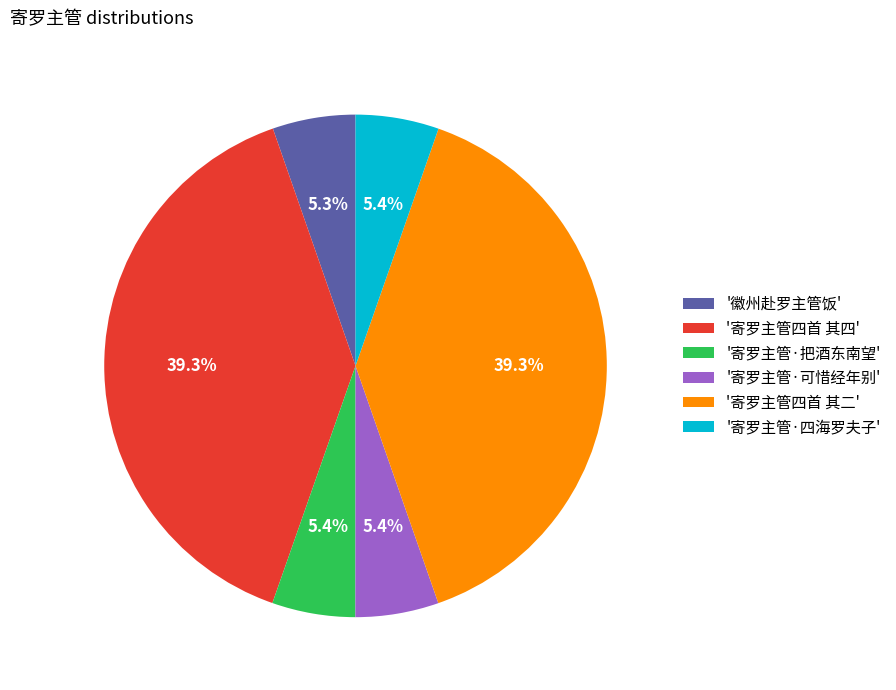

How much of the chart is everything except '寄罗主管·可惜经年别'?

94.6%